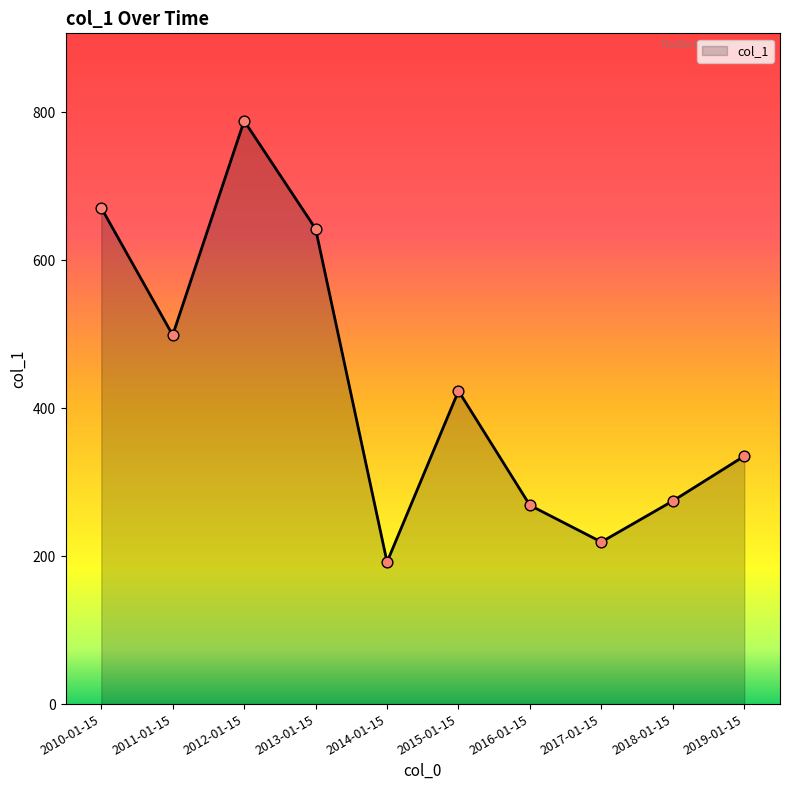

Which has a higher value, 2019-01-15 or 2016-01-15?

2019-01-15